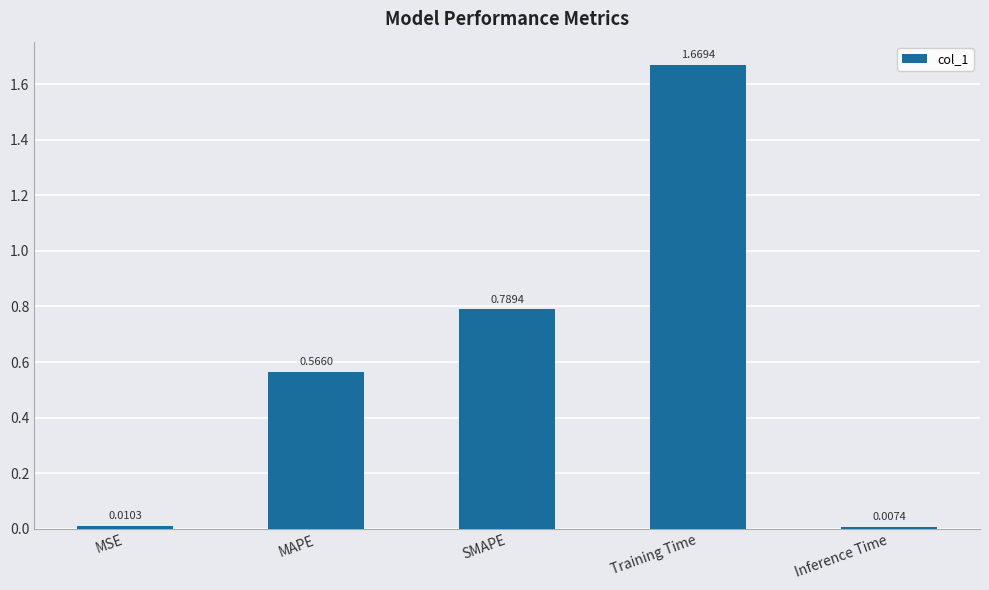

List the labels in order of value, smallest first.

Inference Time, MSE, MAPE, SMAPE, Training Time